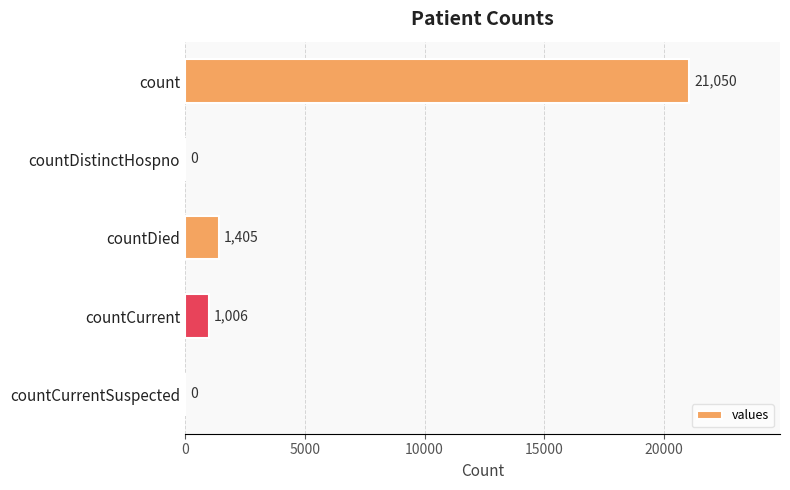

The value at countCurrentSuspected is 0. True or false?

True